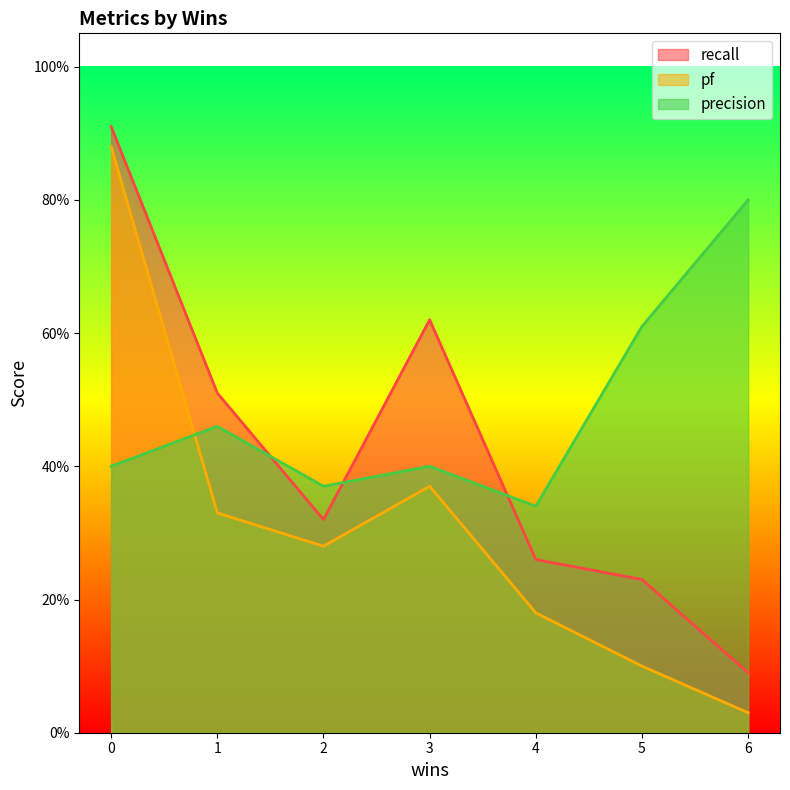

Reading left to right, transcribe all the data shown in this chart.

recall: 0.9	0.5	0.3	0.6	0.3	0.2	0.1
pf: 0.9	0.3	0.3	0.4	0.2	0.1	0.0
precision: 0.4	0.5	0.4	0.4	0.3	0.6	0.8